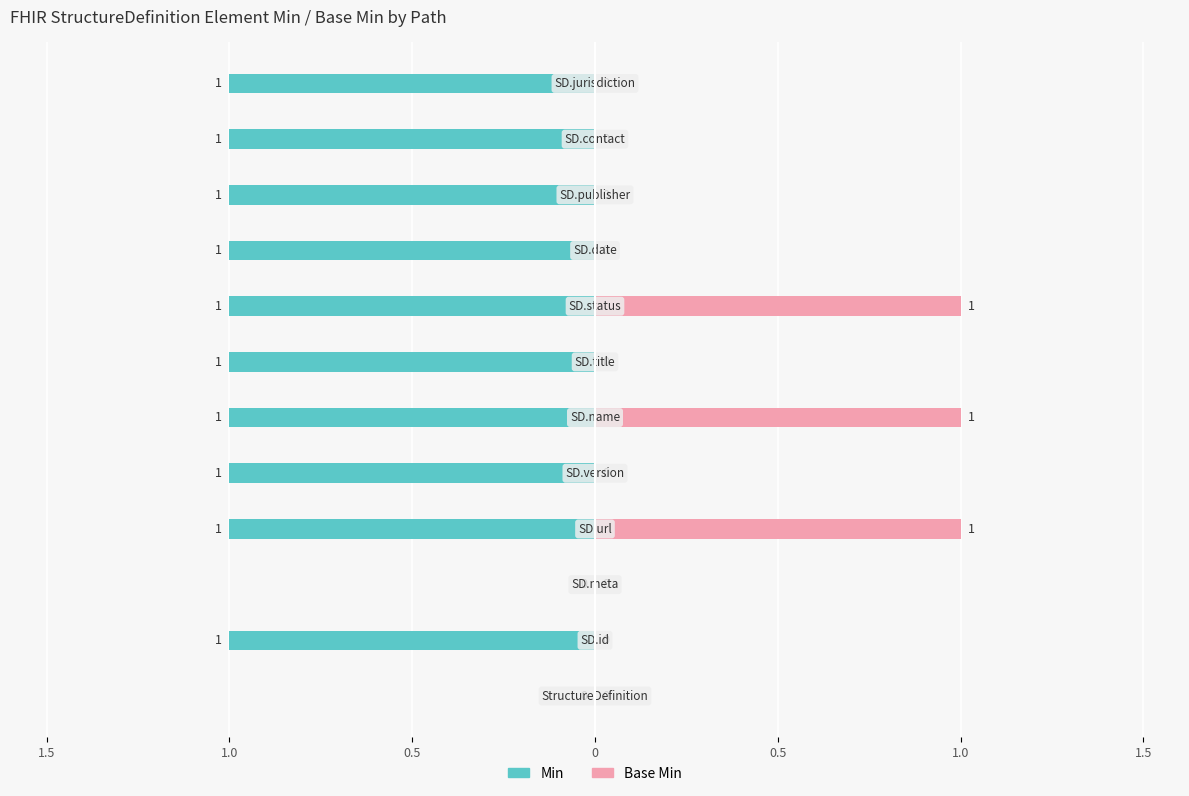

Count the Min values in the range -1 to 0.

12